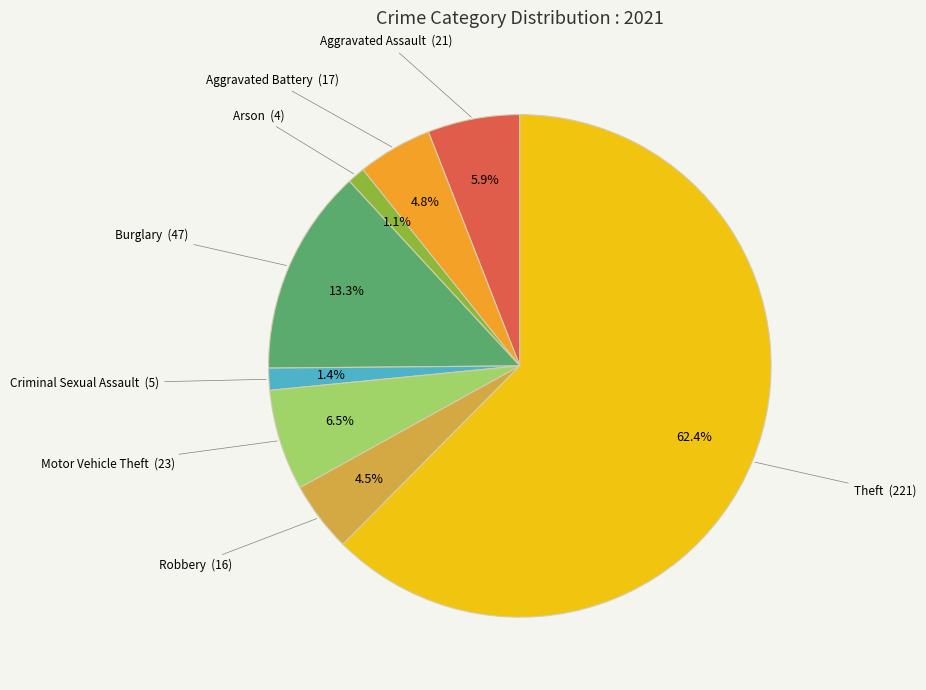

Is there any slice that represents more than half of the pie?

Yes